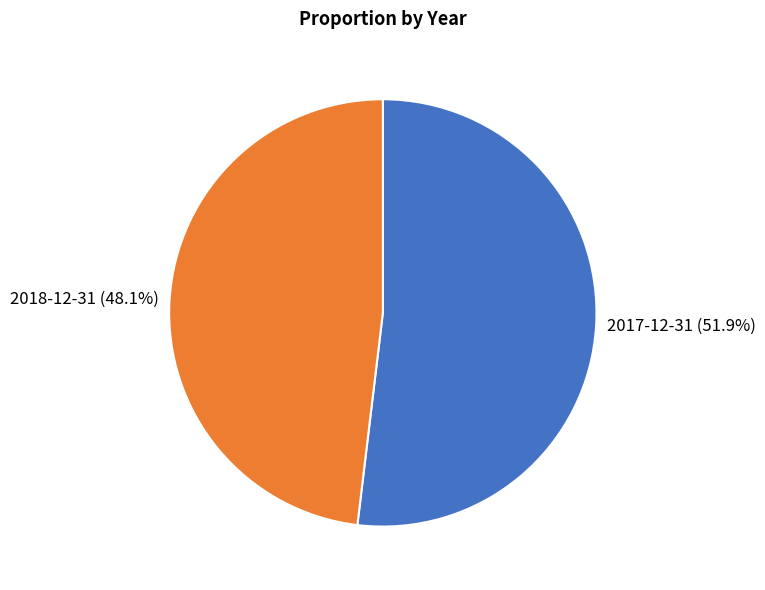

Which category has the biggest portion of the pie?

2017-12-31